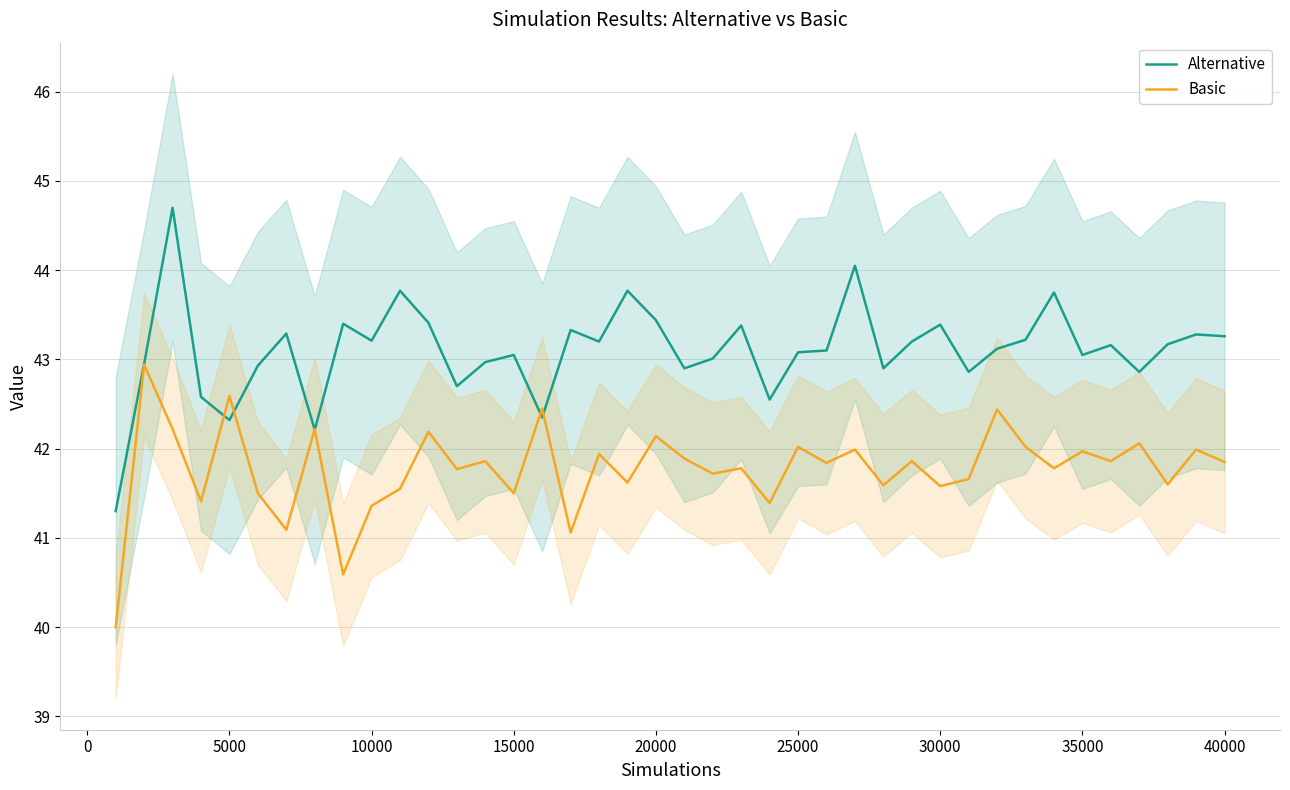

What are all the series names shown in the legend?

Alternative, Basic